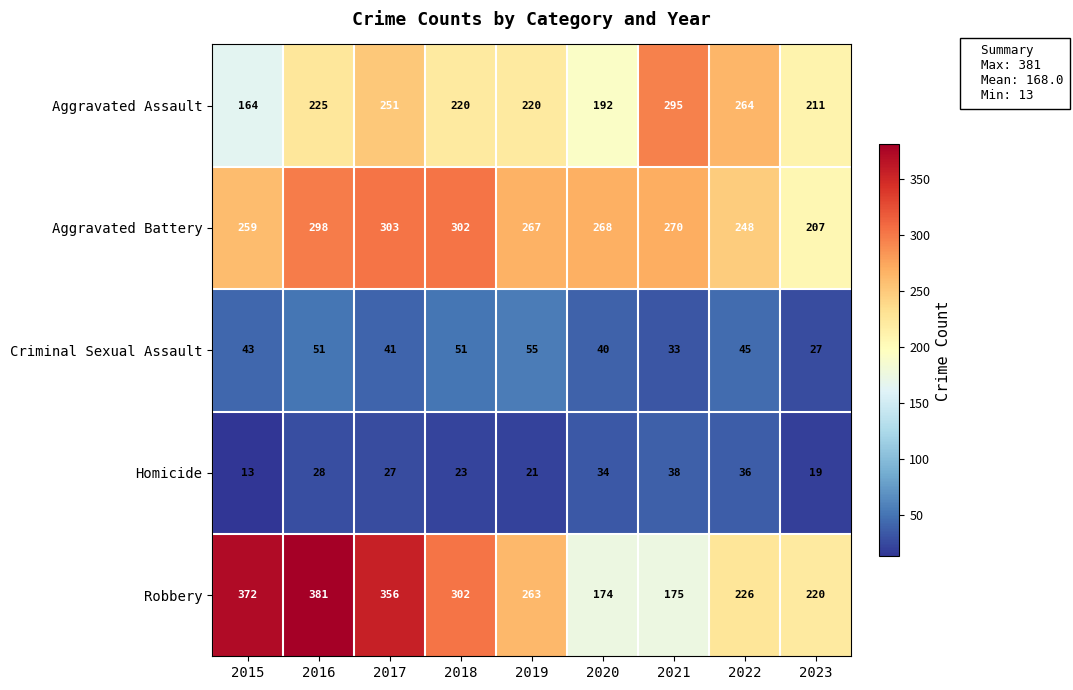

What is the total value across all series at 2015?

851